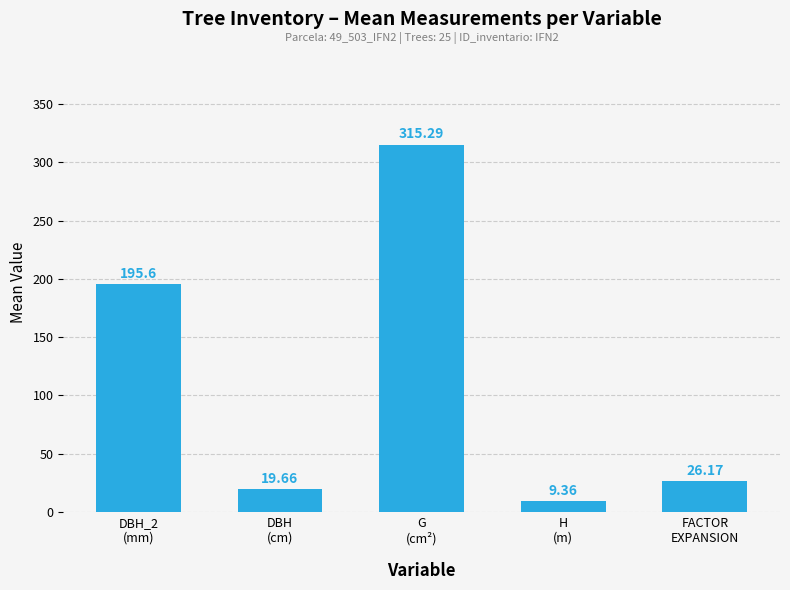

What is the value of the 4th bar from the left?

9.4